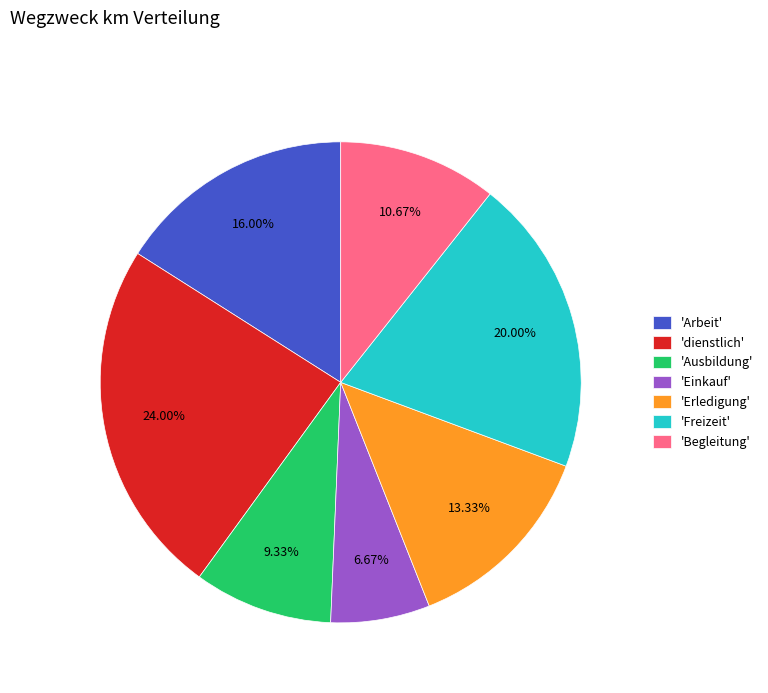

Rank the categories by value from highest to lowest.

'dienstlich', 'Freizeit', 'Arbeit', 'Erledigung', 'Begleitung', 'Ausbildung', 'Einkauf'